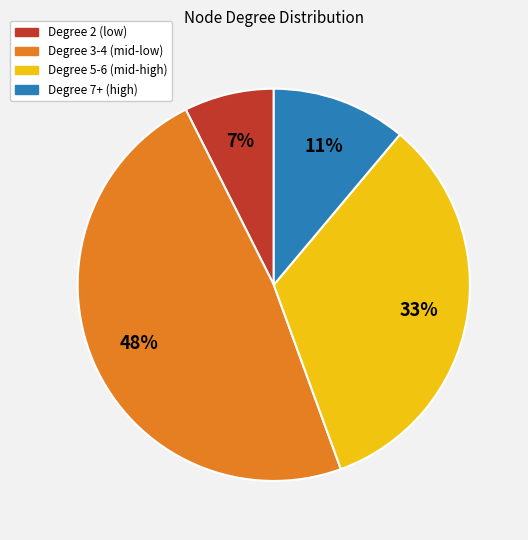

What percentage is the Degree 5-6 (mid-high) slice, to the nearest percent?

33%